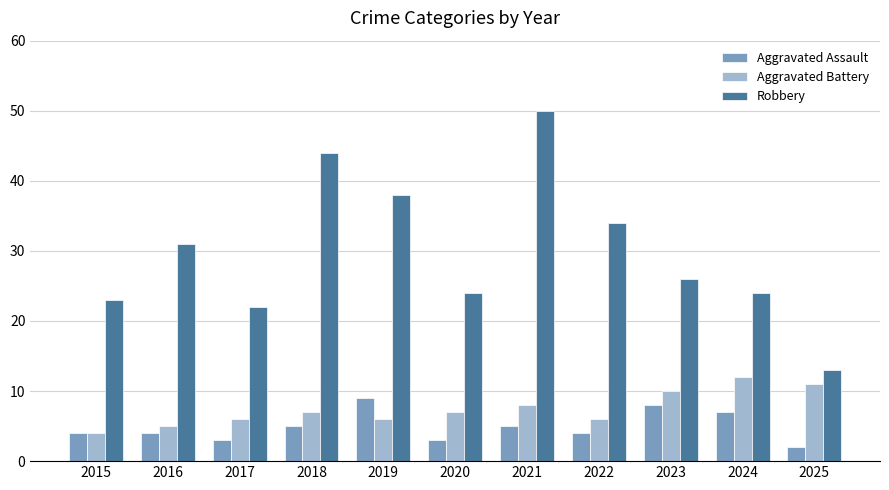

Which series has the largest total across all categories?

Robbery